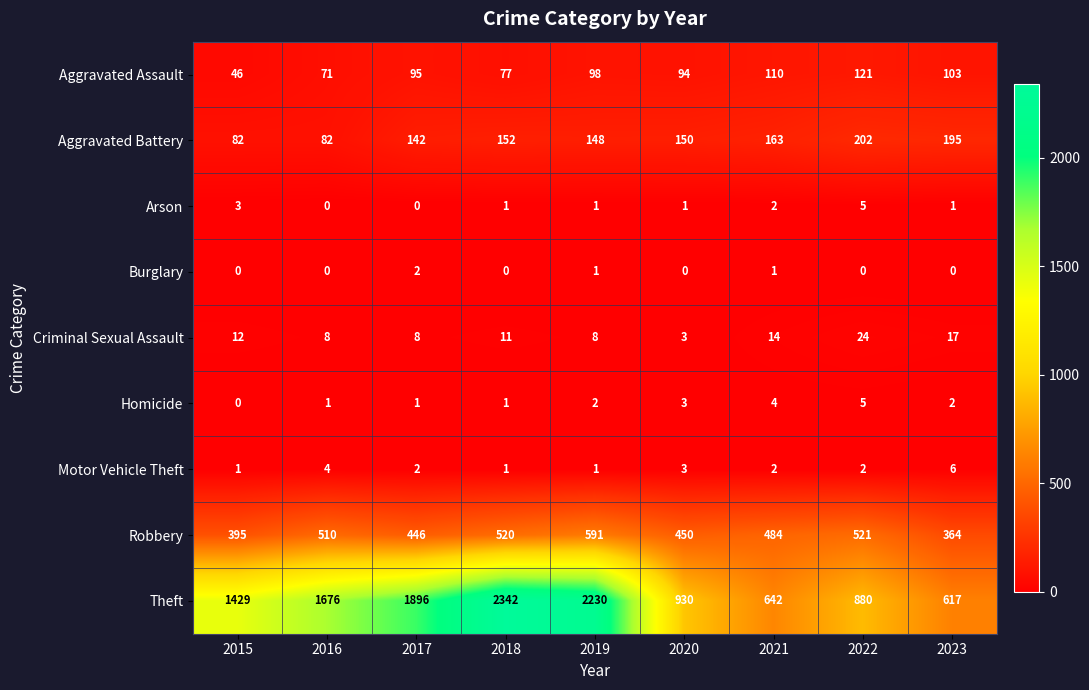

What is the spread (max minus min) of values at 2017?

1896